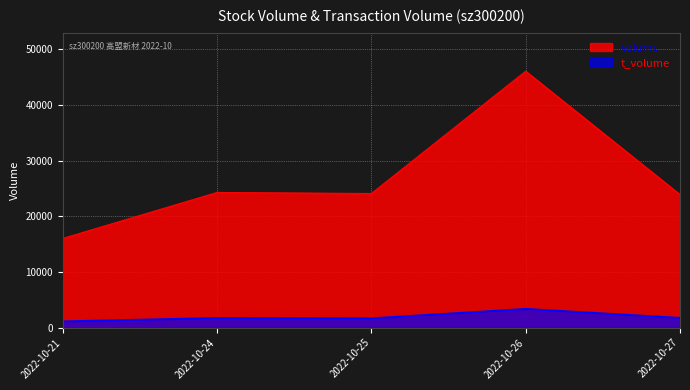

Which series changed the most between 2022-10-24 and 2022-10-27?

volume